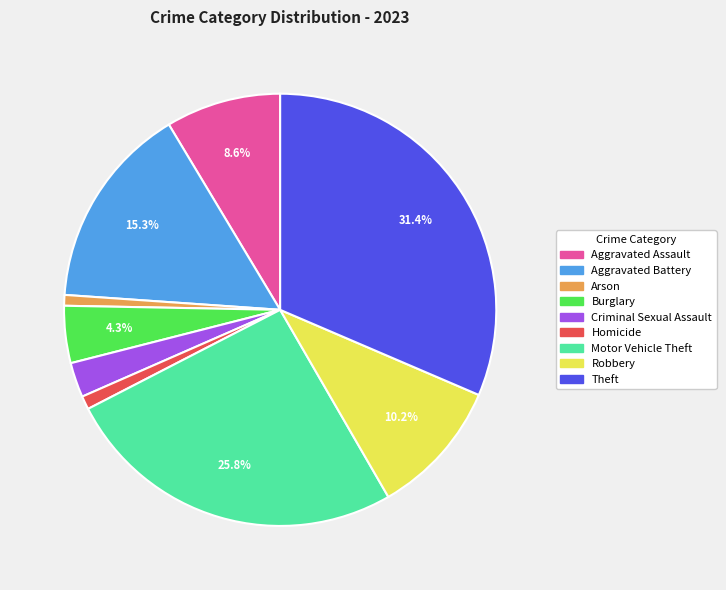

To the nearest percent, what portion does Criminal Sexual Assault represent?

3%